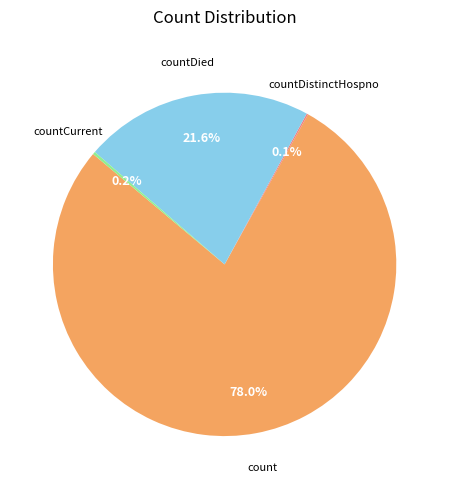

Does any single category account for the majority?

Yes